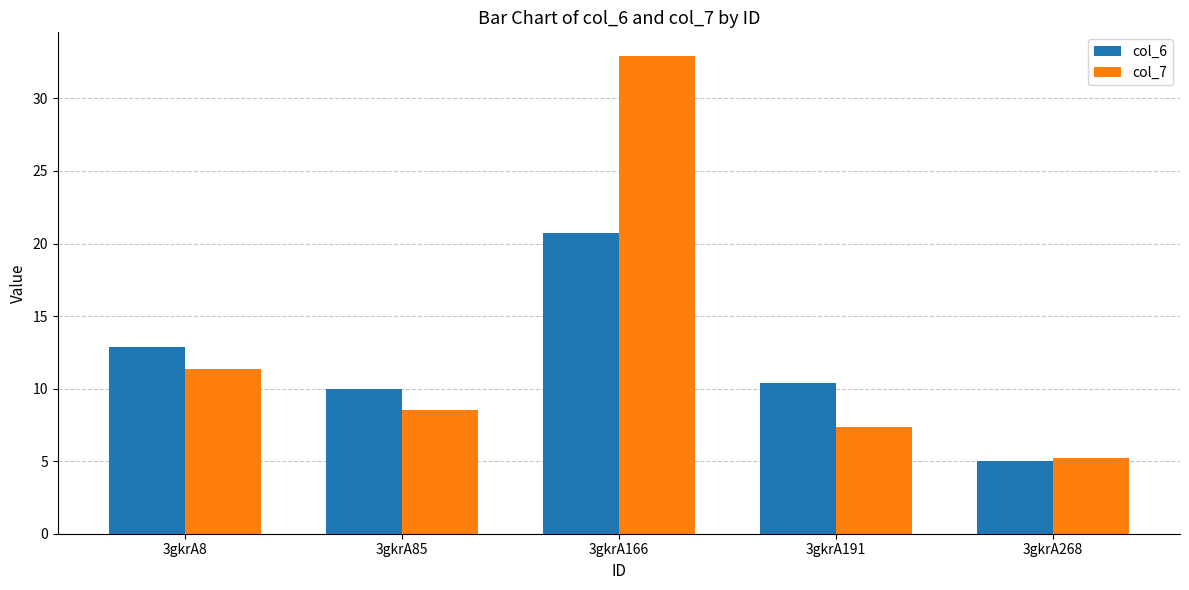

Which category has the highest value in the col_6 series?

3gkrA166